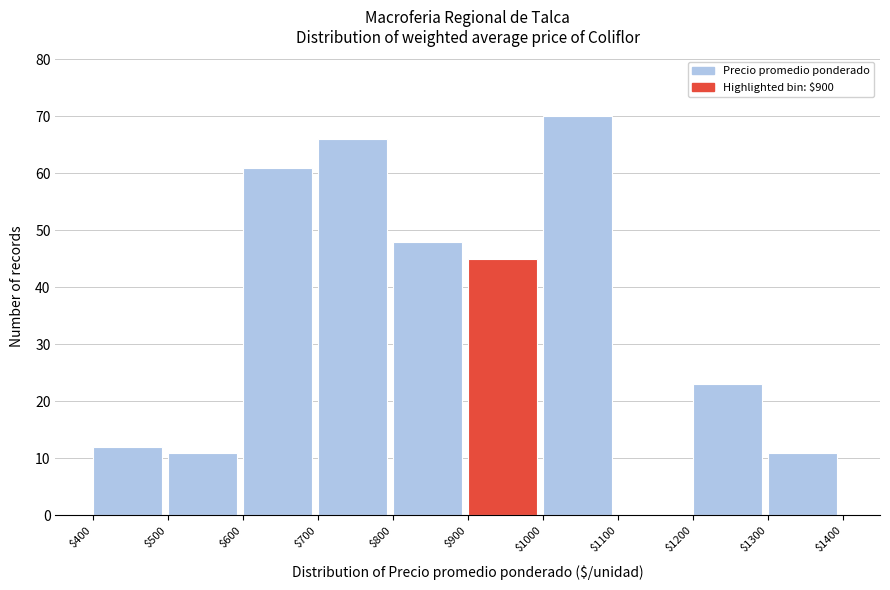

Which range on the x-axis has the tallest bar?

$1000 to $1100